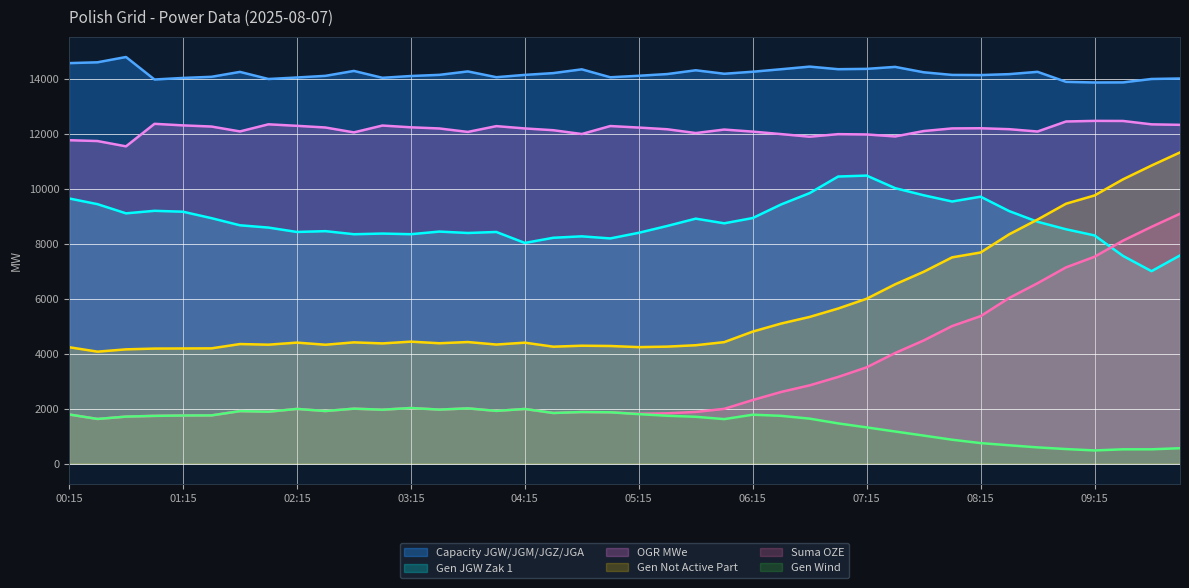

What is the value of the suma_oze point at the 5th from the left?

1747